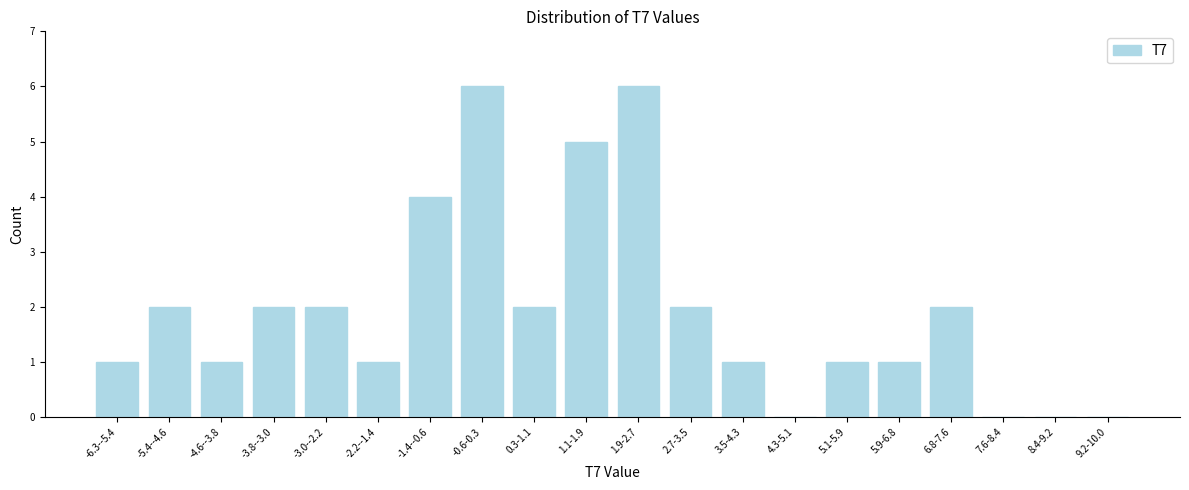

Reading right to left, extract all data points from this chart.

9.2-10.0=0	8.4-9.2=0	7.6-8.4=0	6.8-7.6=2	5.9-6.8=1	5.1-5.9=1	4.3-5.1=0	3.5-4.3=1	2.7-3.5=2	1.9-2.7=6	1.1-1.9=5	0.3-1.1=2	-0.6-0.3=6	-1.4--0.6=4	-2.2--1.4=1	-3.0--2.2=2	-3.8--3.0=2	-4.6--3.8=1	-5.4--4.6=2	-6.3--5.4=1